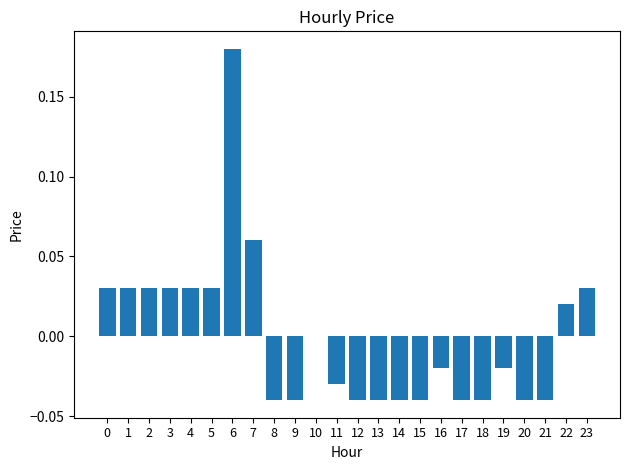

The chart shows a value of -0.0 at 15. True or false?

True